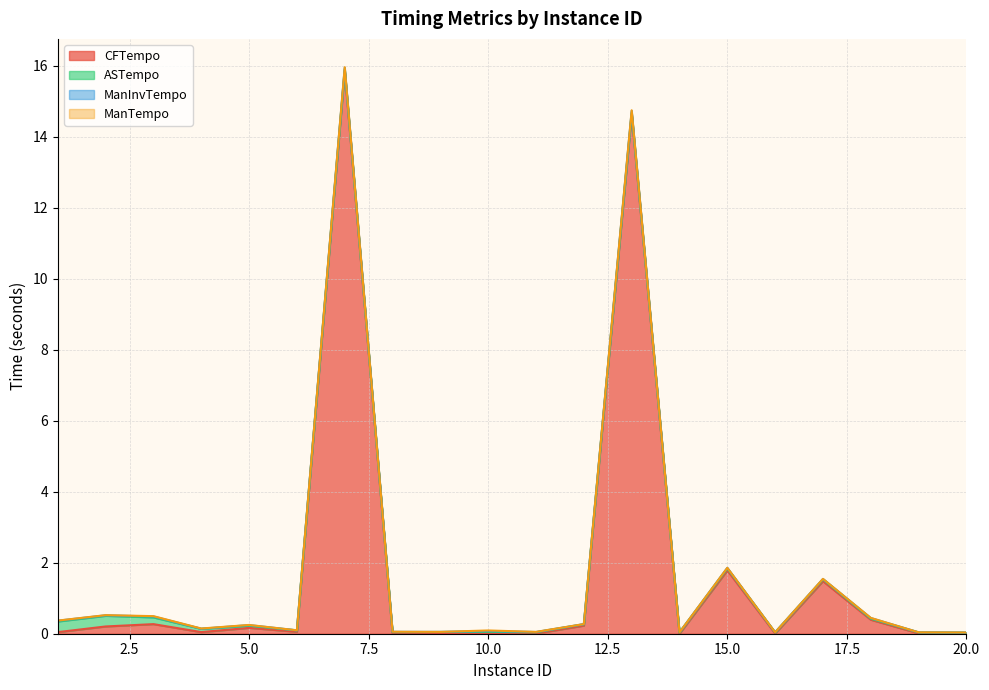

Reading left to right, list all the values displayed in this chart.

CFTempo: 1=0.0	2=0.2	3=0.3	4=0.0	5=0.2	6=0.1	7=15.9	8=0.0	9=0.0	10=0.0	11=0.0	12=0.2	13=14.6	14=0.0	15=1.8	16=0.0	17=1.5	18=0.4	19=0.0	20=0.0
ASTempo: 1=0.3	2=0.3	3=0.2	4=0.1	5=0.1	6=0.0	7=0.0	8=0.0	9=0.0	10=0.0	11=0.0	12=0.0	13=0.0	14=0.0	15=0.1	16=0.0	17=0.0	18=0.0	19=0.0	20=0.0
ManInvTempo: 1=0.0	2=0.0	3=0.0	4=0.0	5=0.0	6=0.0	7=0.0	8=0.0	9=0.0	10=0.0	11=0.0	12=0.0	13=0.1	14=0.0	15=0.0	16=0.0	17=0.0	18=0.0	19=0.0	20=0.0
ManTempo: 1=0.0	2=0.0	3=0.0	4=0.0	5=0.0	6=0.0	7=0.0	8=0.0	9=0.0	10=0.0	11=0.0	12=0.0	13=0.0	14=0.0	15=0.0	16=0.0	17=0.0	18=0.0	19=0.0	20=0.0